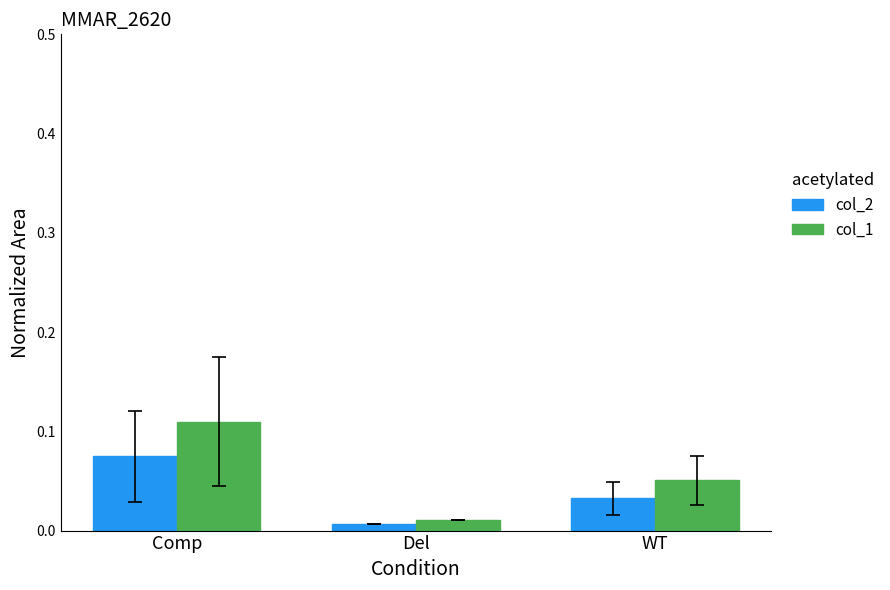

How many data points does each series have?

3